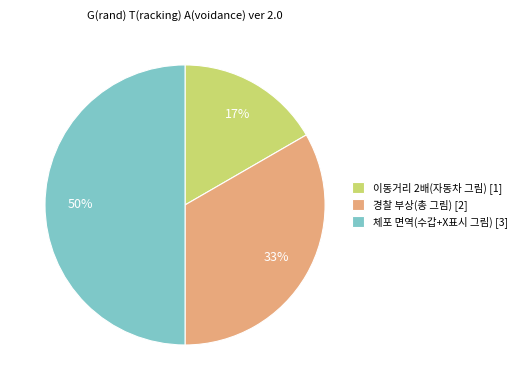

Which has a higher value, 체포 면역(수갑+X표시 그림) or 경찰 부상(총 그림)?

체포 면역(수갑+X표시 그림)